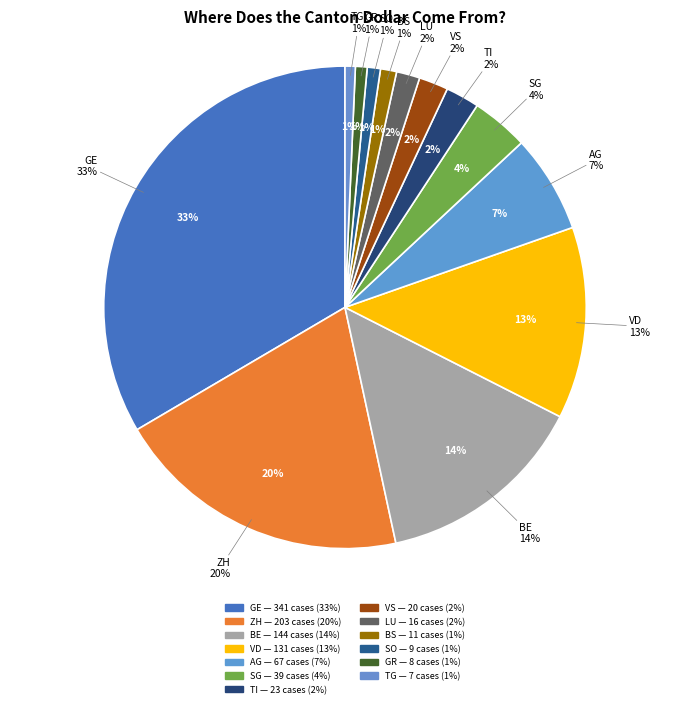

How many slices are in this pie chart?

13